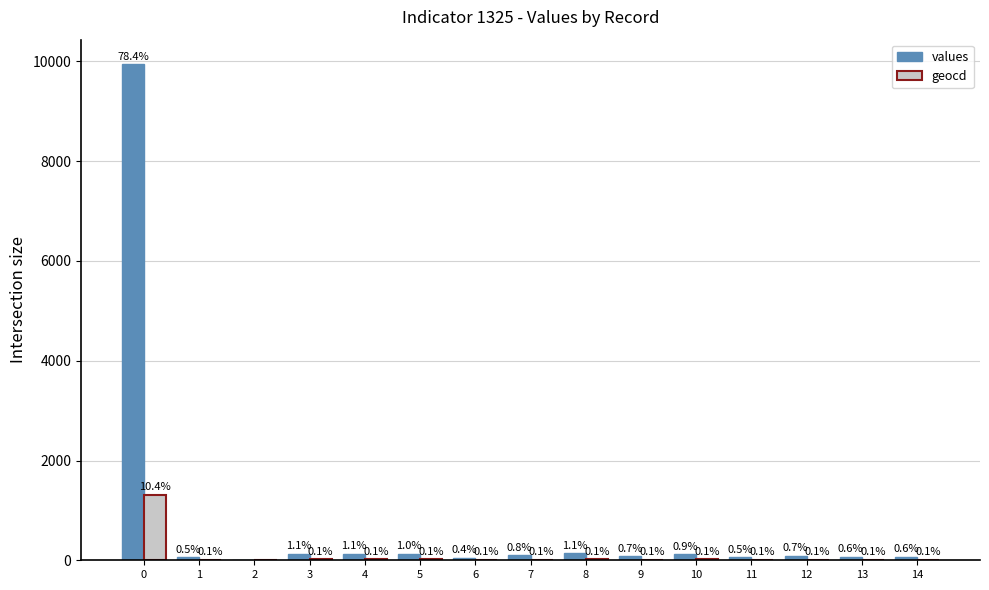

Which label corresponds to the smallest value in the chart?

2